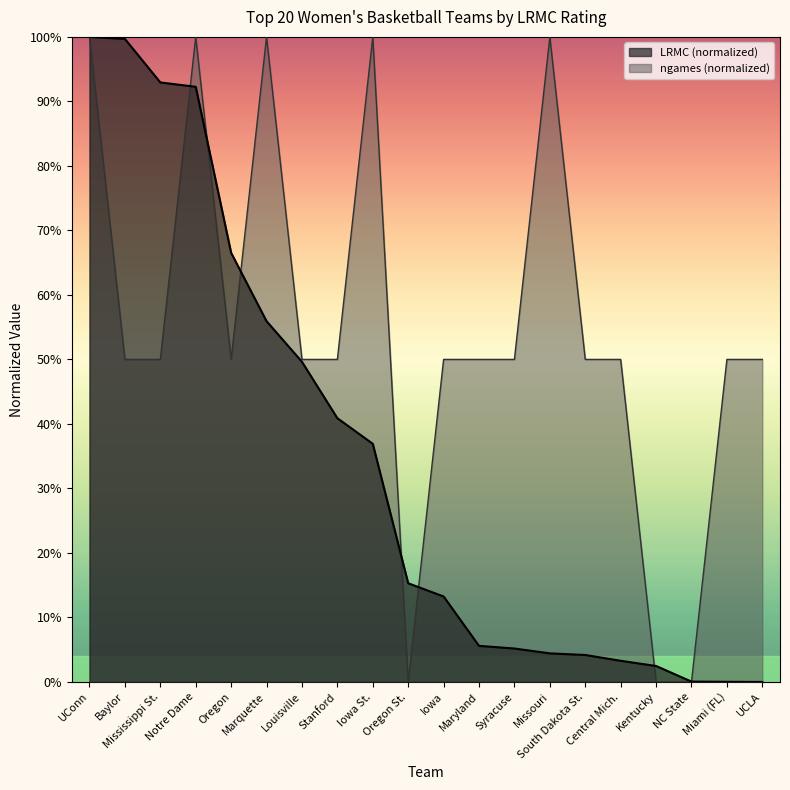

What is the approximate value of ngames at Iowa?

50.0